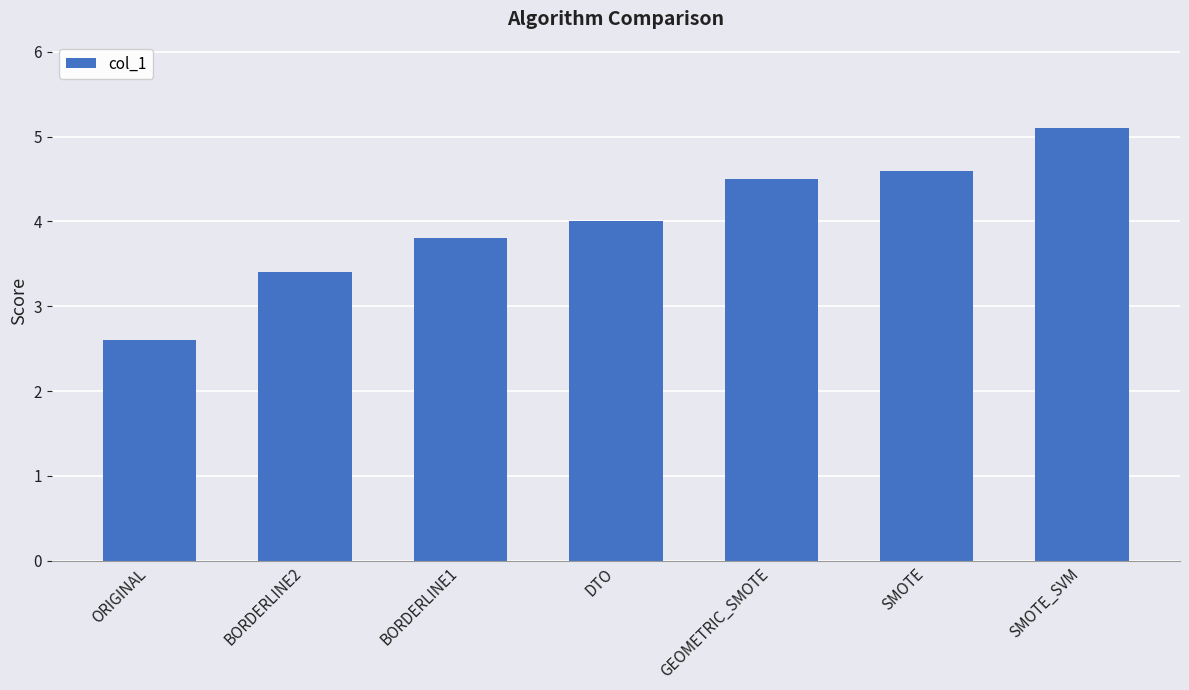

The value at SMOTE_SVM is 5.1. True or false?

True